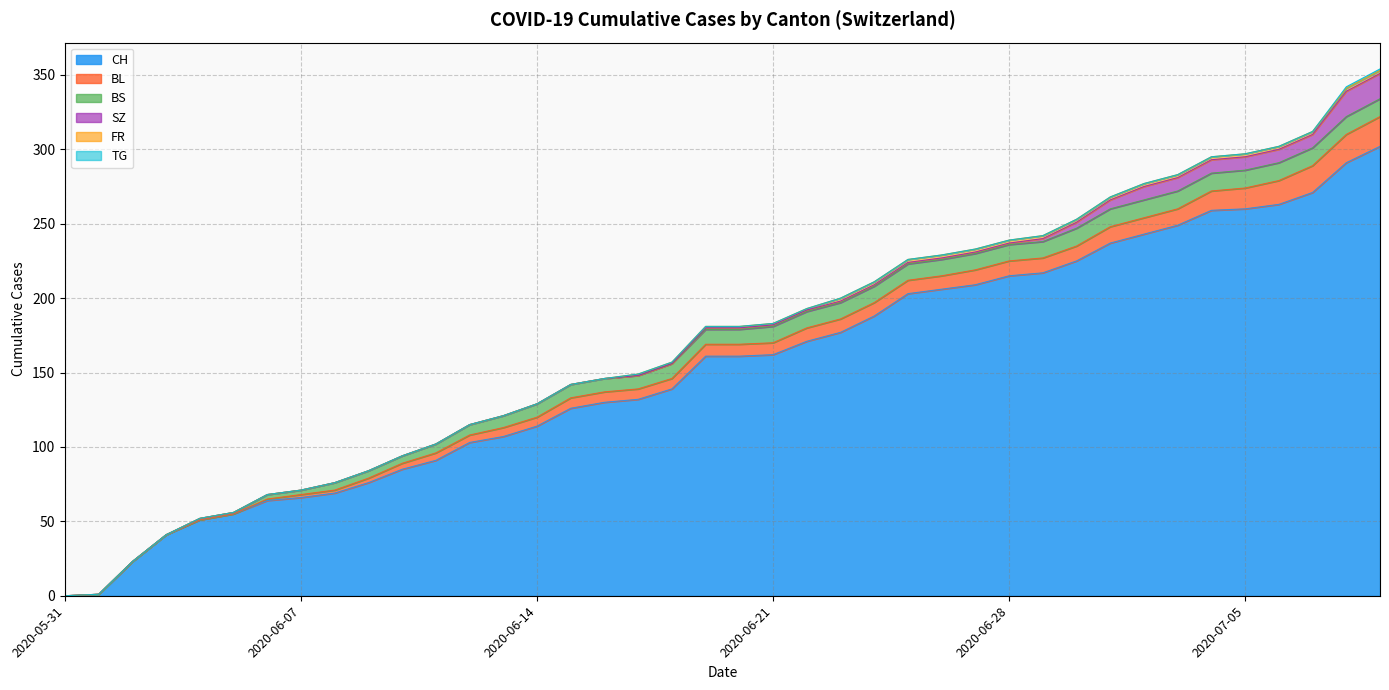

At which category does the chart reach its minimum across all series?

2020-05-31